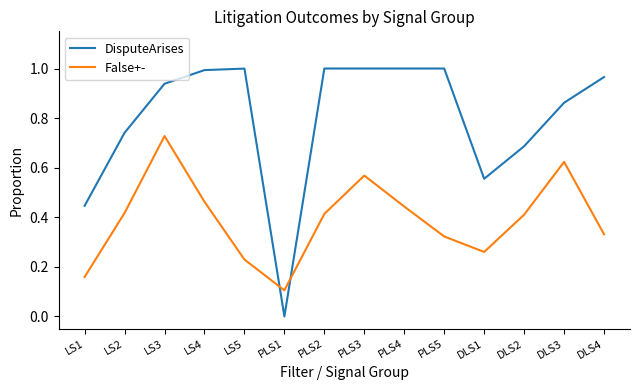

At which label does False+- reach its peak?

LS3